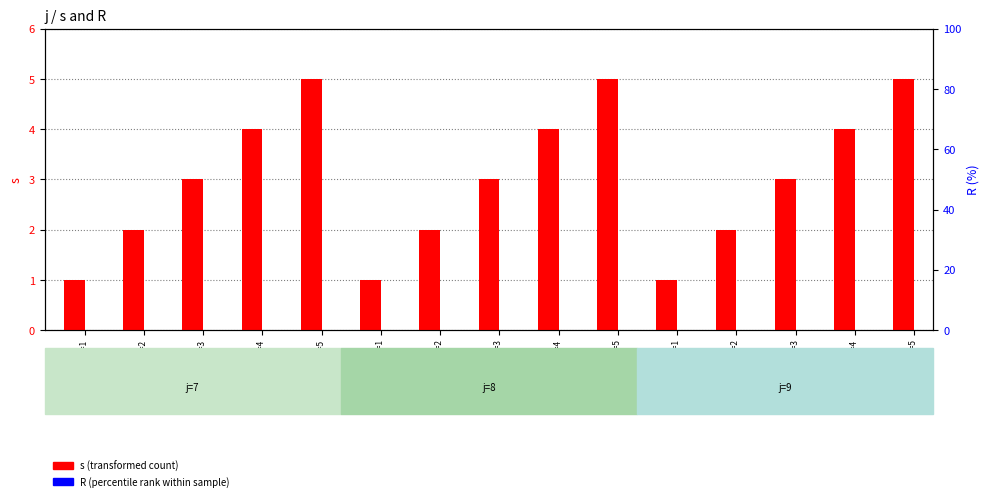

What is the label of the 8th bar from the left?

j=8,s=3